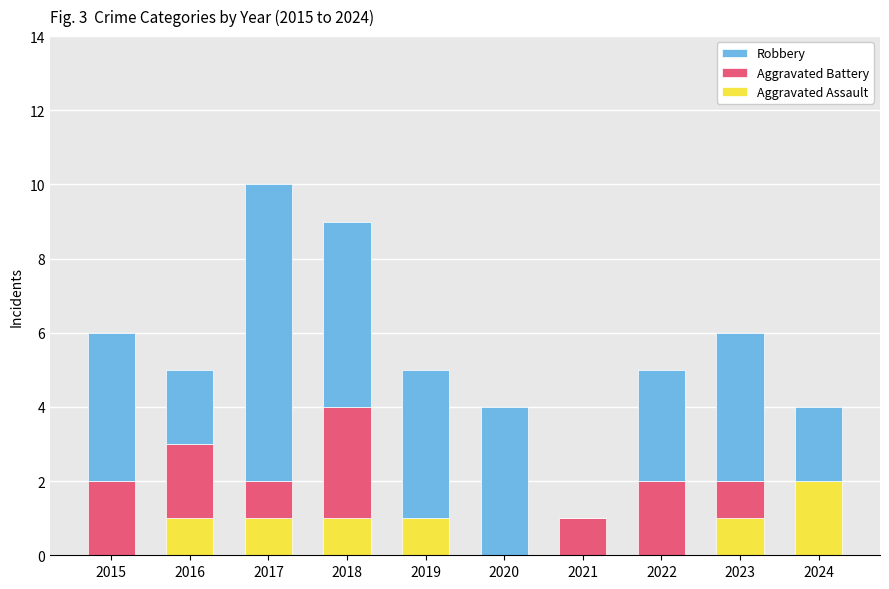

True or false: Aggravated Assault has a value of 0 at 2023.

False